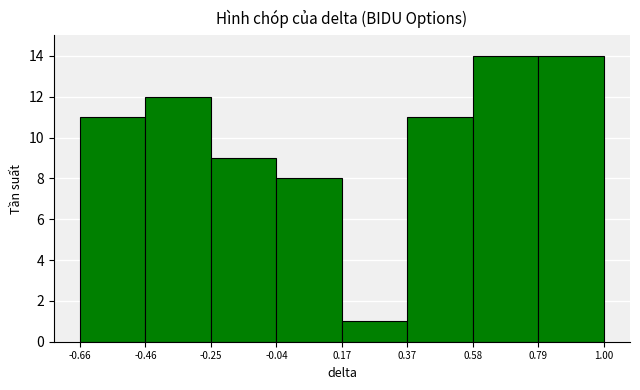

Reading left to right, transcribe this chart: for each bar, give the range it covers on the x-axis and its height. The values are not printed on the chart, so give them approximately, as read against the axis.

-0.66 to -0.46: 11
-0.46 to -0.25: 12
-0.25 to -0.04: 9
-0.04 to 0.17: 8
0.17 to 0.37: 1
0.37 to 0.58: 11
0.58 to 0.79: 14
0.79 to 1.00: 14